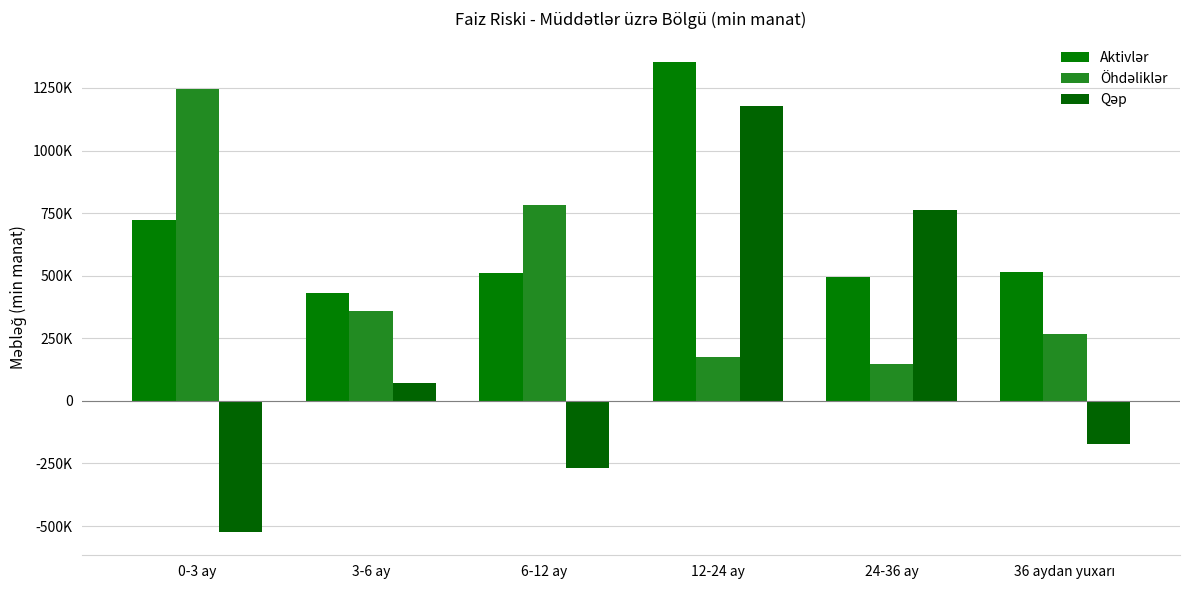

What is the sum of all Aktivlər values?

4029616.0